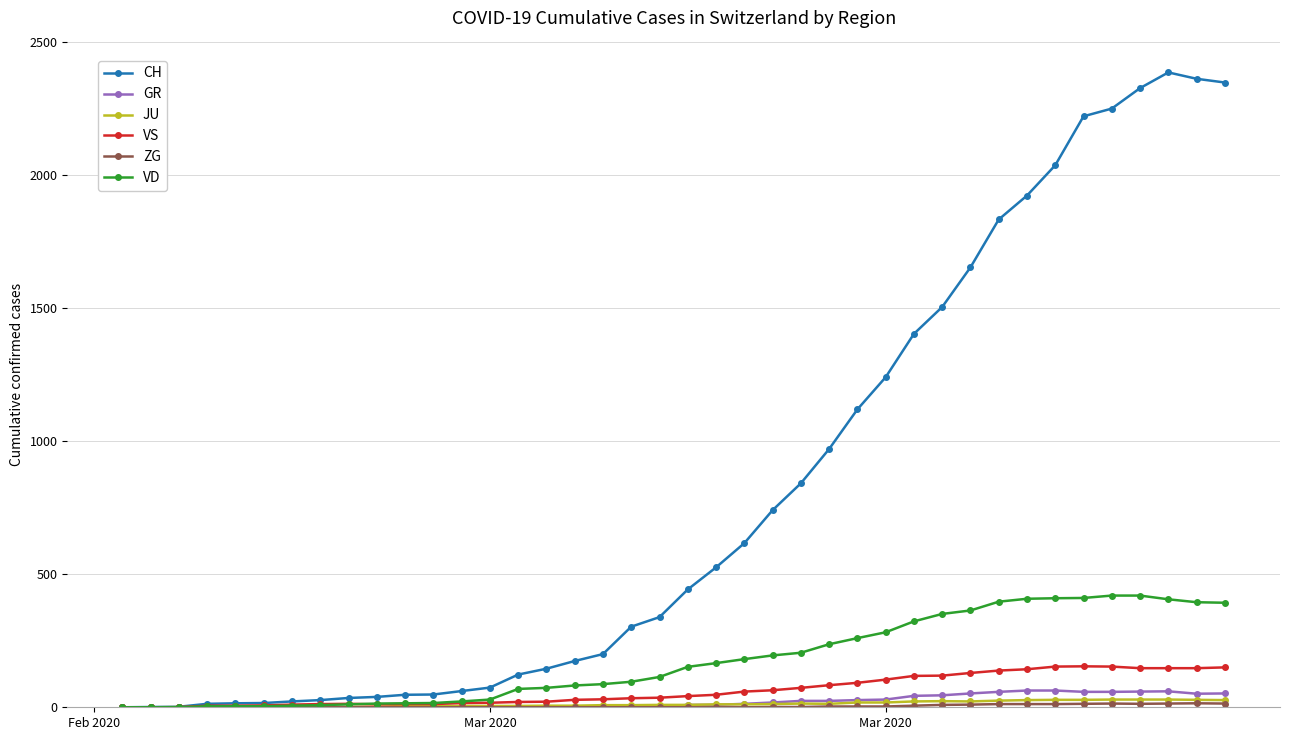

Which series has the largest range (max minus min)?

CH